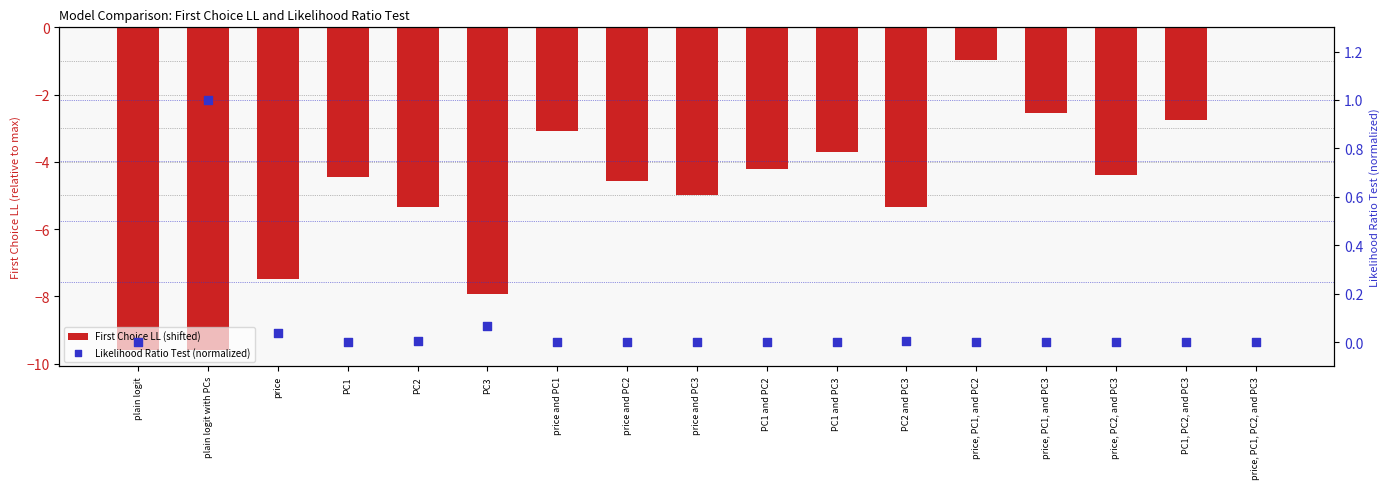

Which series has the widest spread of Y values?

First Choice LL (shifted)